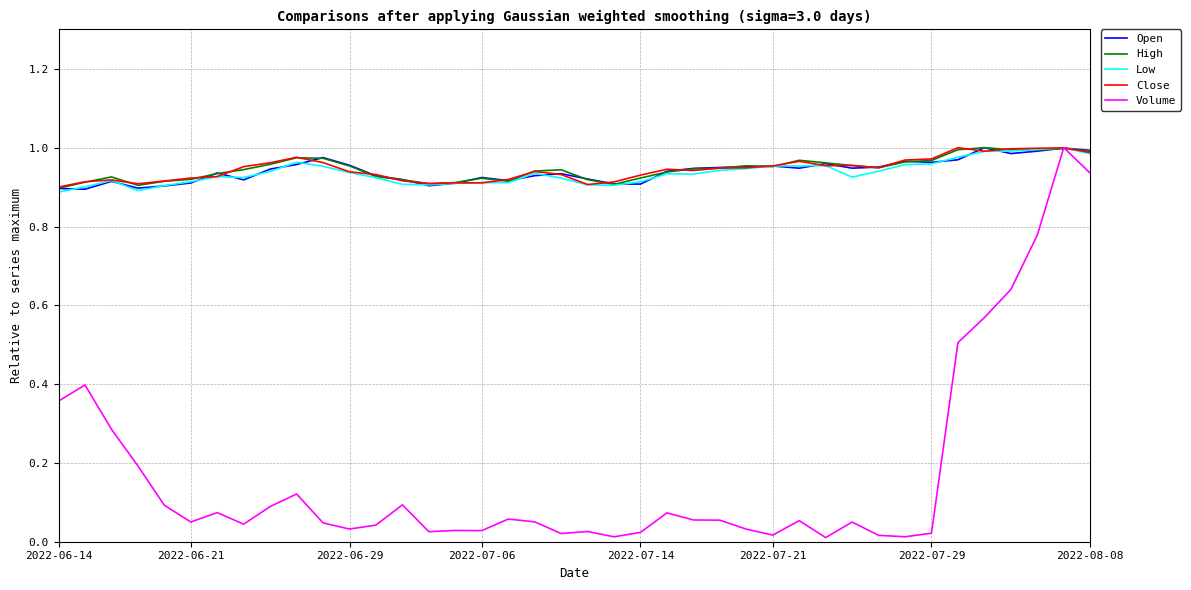

Which series has the widest spread of values?

Volume